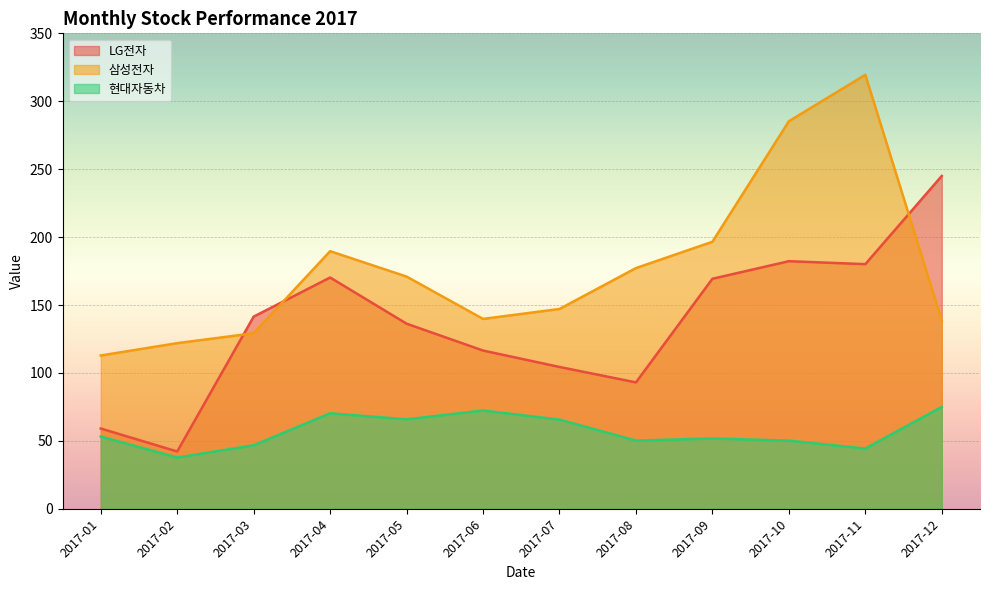

The LG전자 series shows 93.1 at 2017-08. True or false?

True